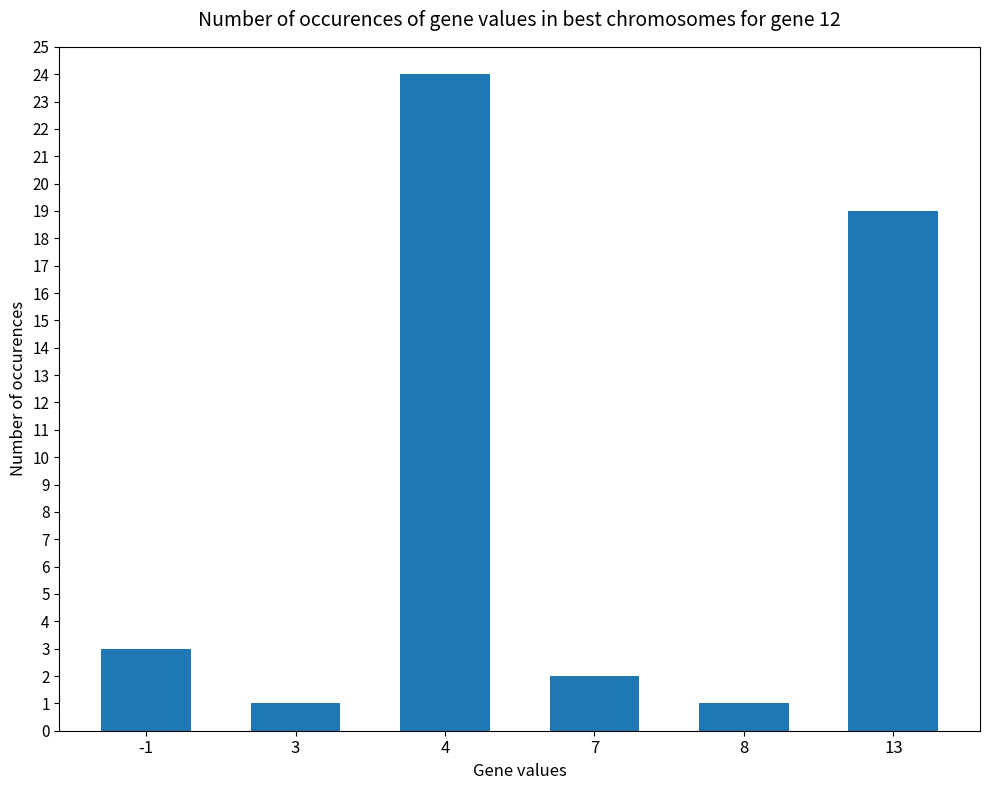

At which label is the value closest to 12?

13